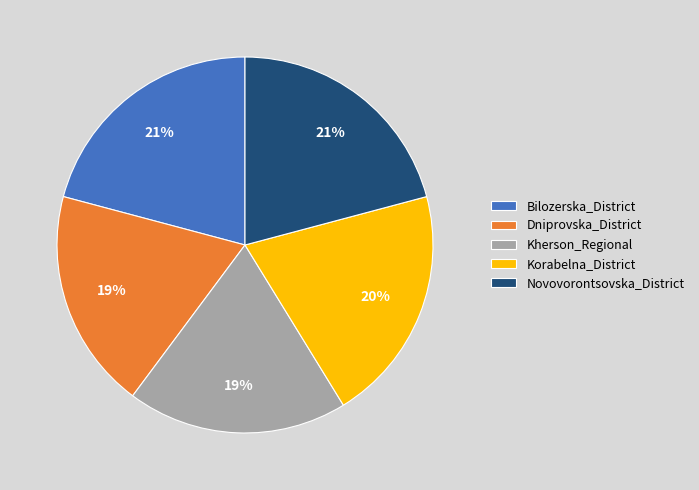

Combined, do Novovorontsovska_District and Korabelna_District account for over 50%?

No